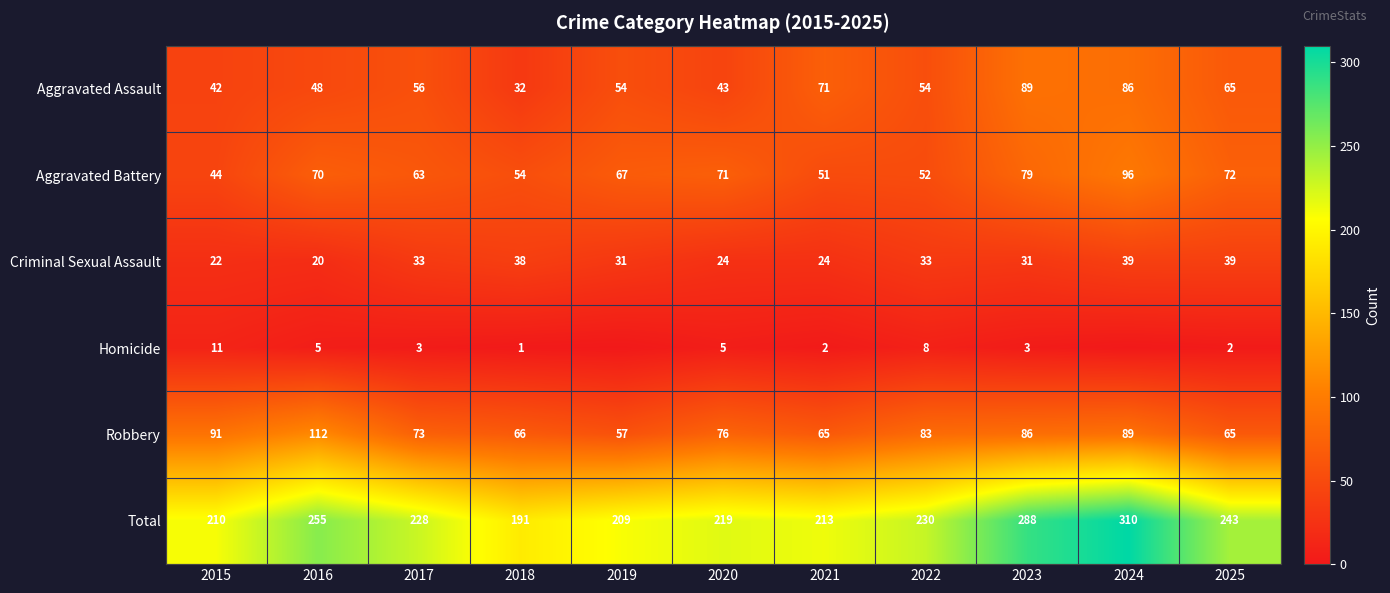

What is the spread (max minus min) of values at 2025?

241